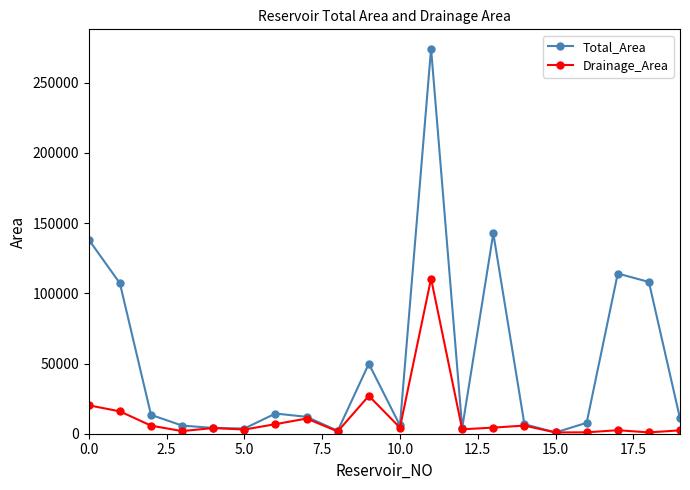

What is the value of the Total_Area point at the 3rd from the left?

13433.1